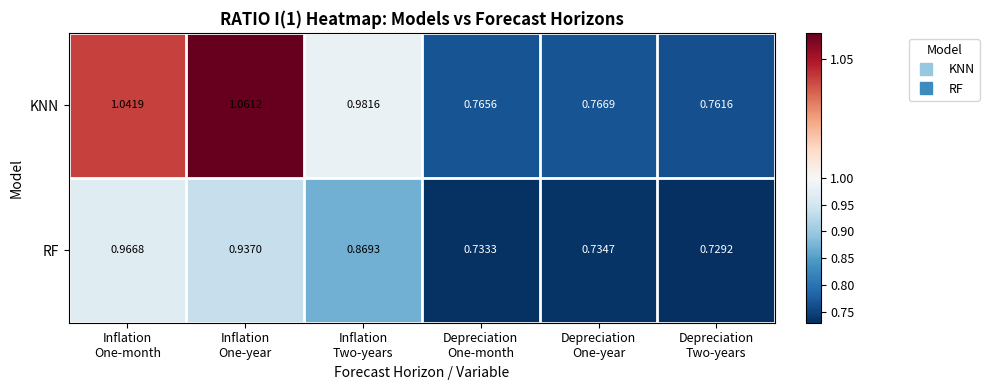

Which category has the lowest value across all series?

Depreciation
Two-years